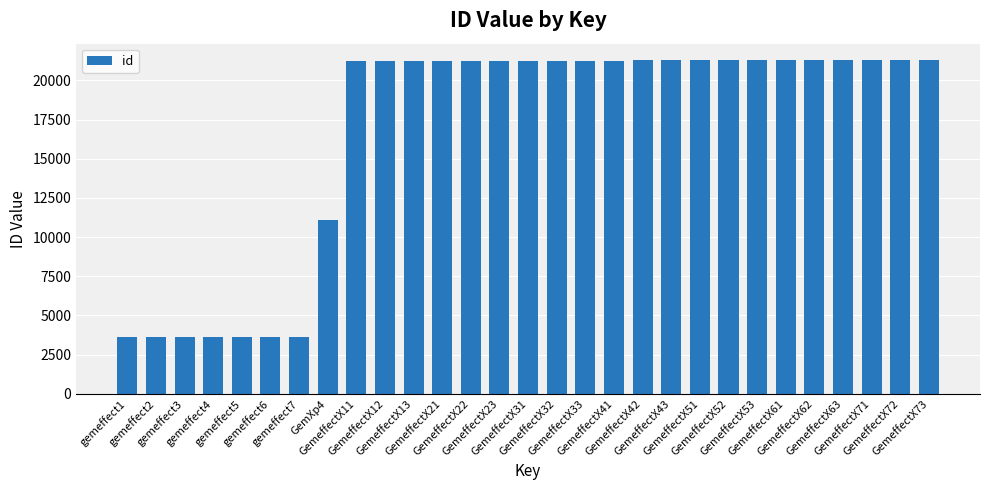

What is the ratio of the value at GemeffectX52 to the value at GemeffectX72?

1.0